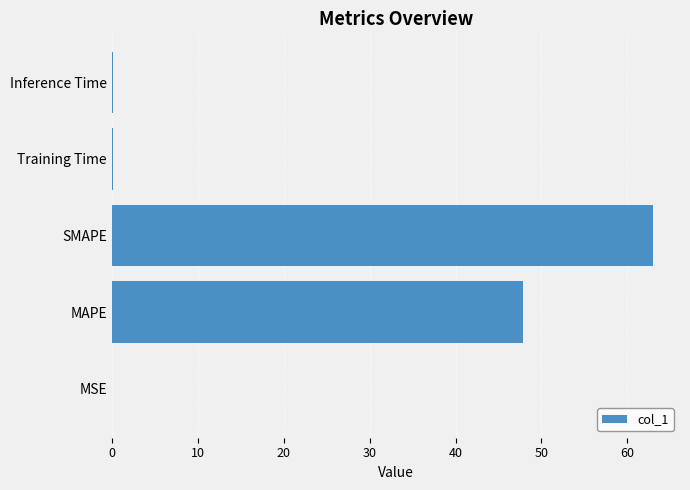

True or false: the data shows 0.0 at MSE.

True